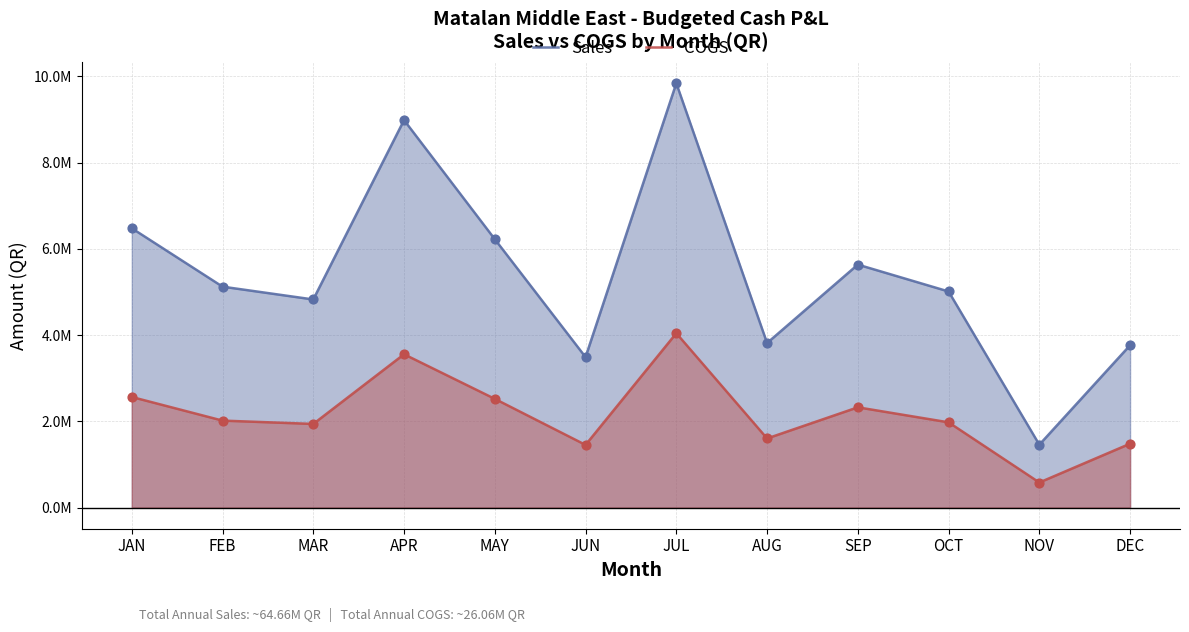

Which series reaches the maximum Y coordinate?

Sales